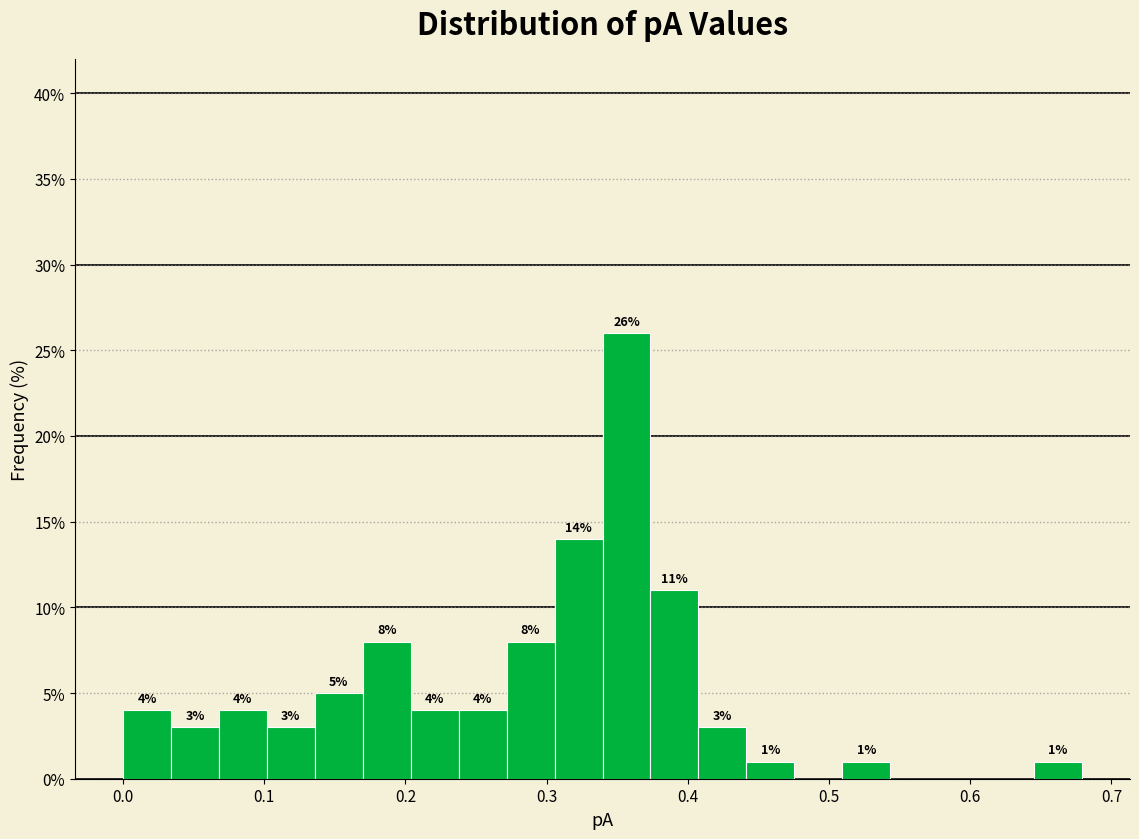

Around what value on the x-axis is the tallest bar? Give the approximate position of its centre, as read against the axis.

0.36